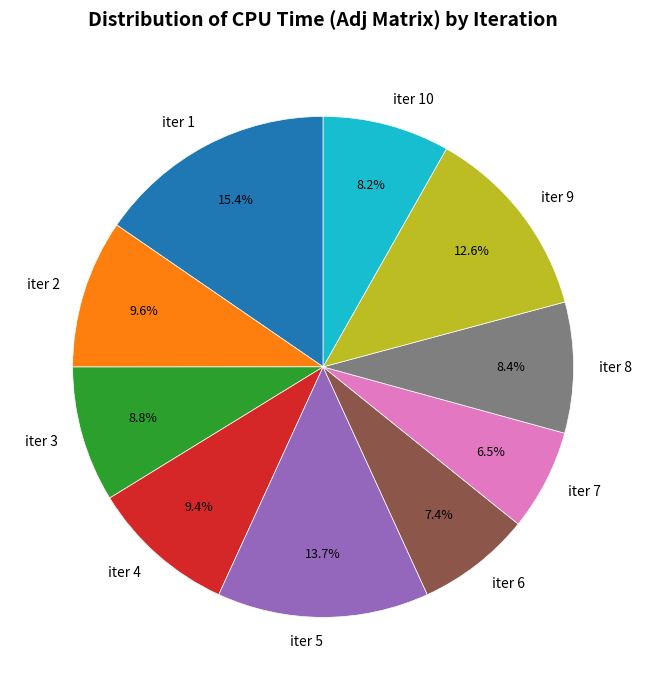

What percentage is the iter 2 slice, to the nearest percent?

10%